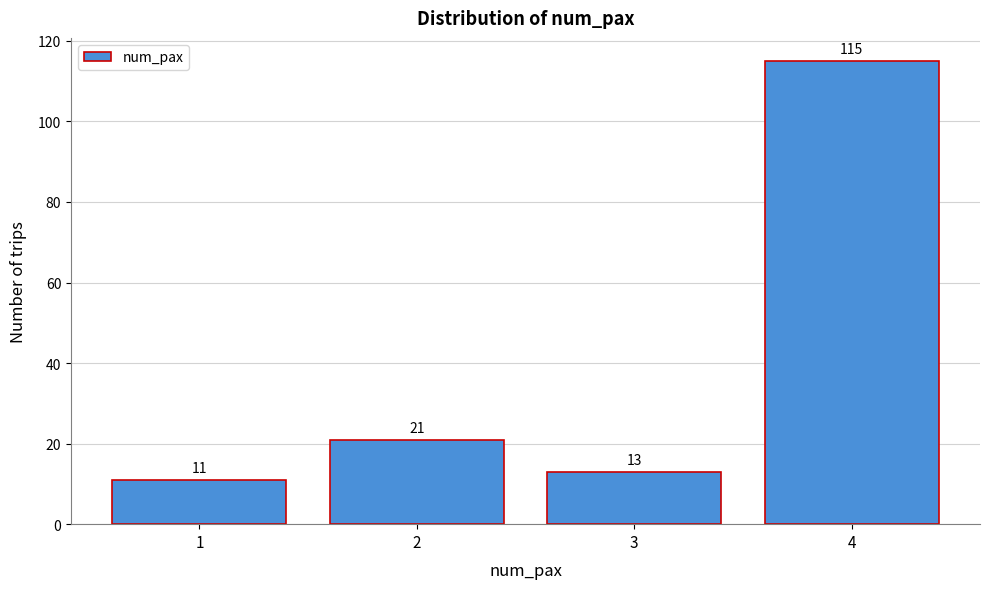

Reading left to right, transcribe this chart: for each bar, give the range it covers on the x-axis and its height.

0.5 to 1.5: 11
1.5 to 2.5: 21
2.5 to 3.5: 13
3.5 to 4.5: 115